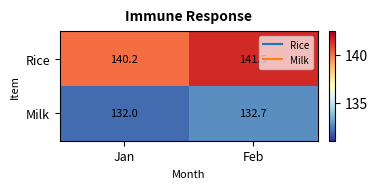

How many series are shown in this chart?

2